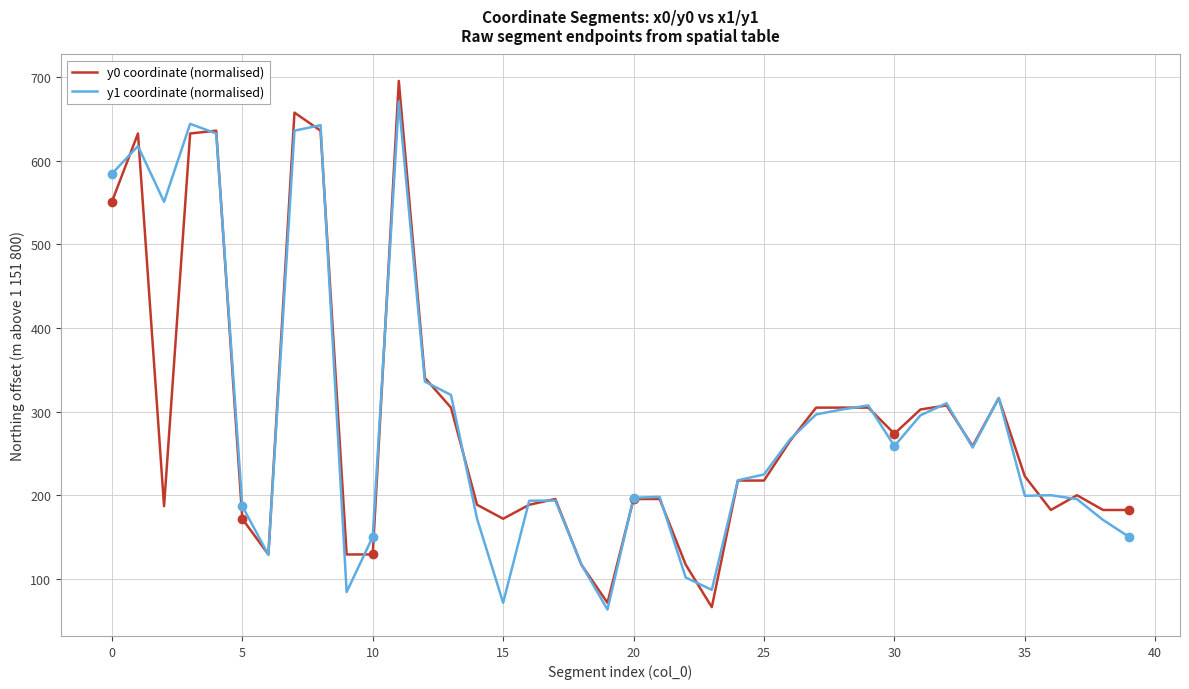

At how many categories does at least one series exceed 163?

33